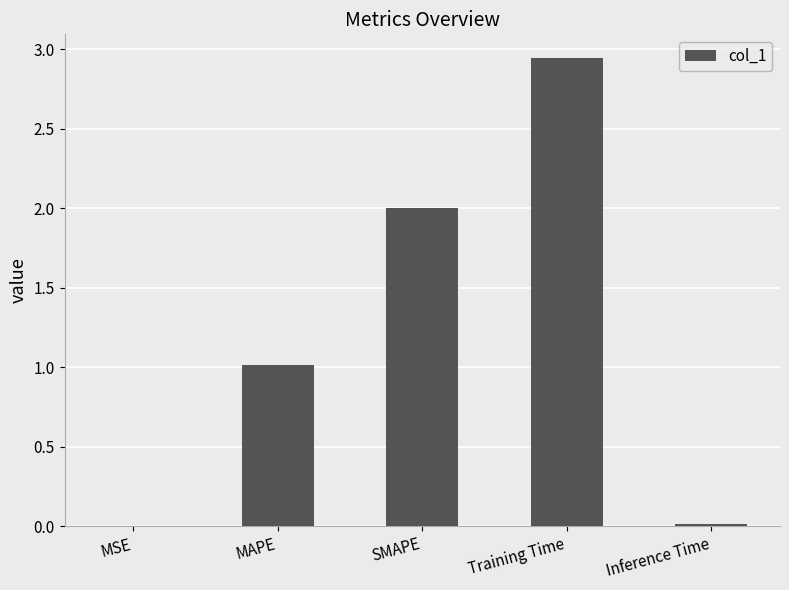

What is the average value?

1.2